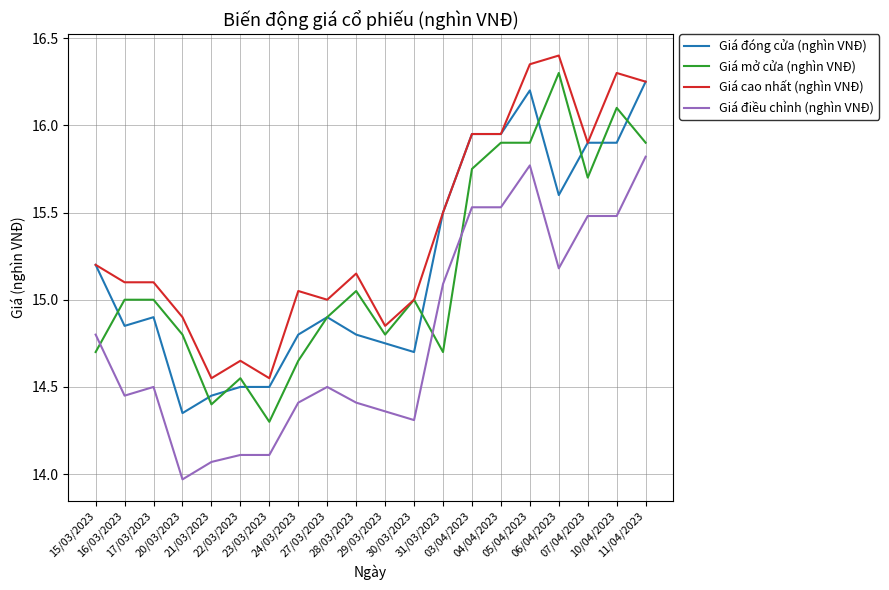

Where is the first local minimum for Giá mở cửa (nghìn VNĐ)?

21/03/2023